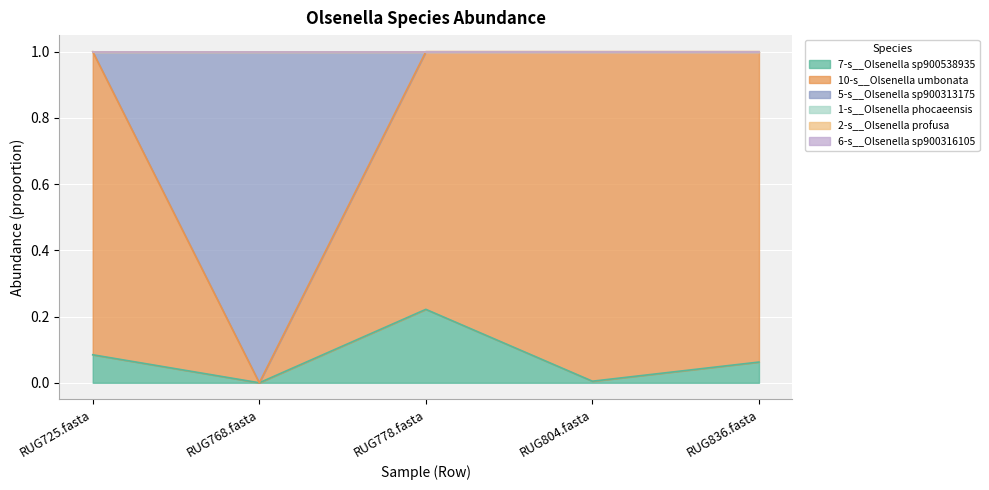

True or false: 5-s__Olsenella sp900313175 has a value of 0.0 at RUG778.fasta.

False